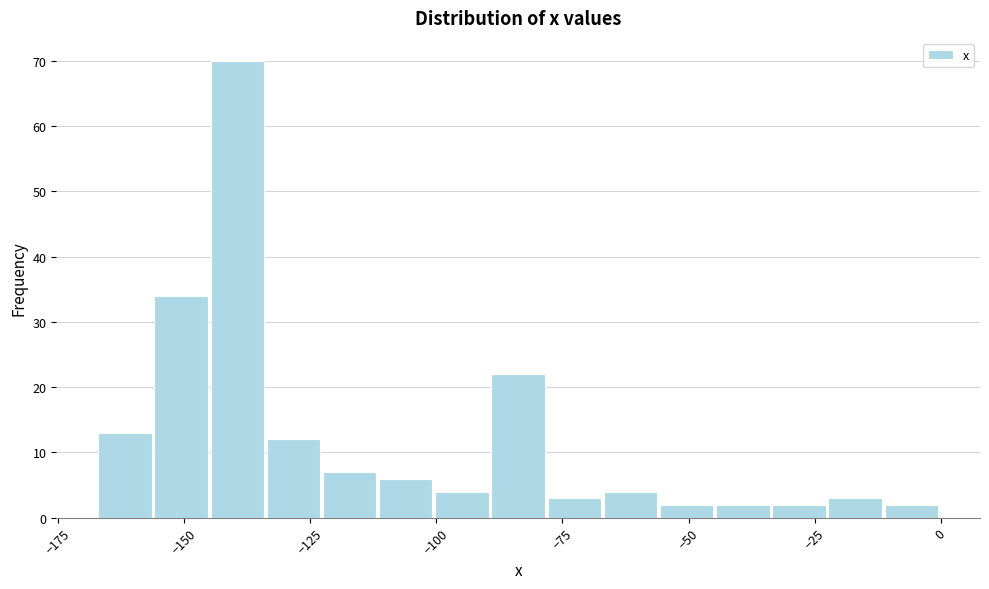

Around what value on the x-axis is the tallest bar? Give the approximate position of its centre, as read against the axis.

-140